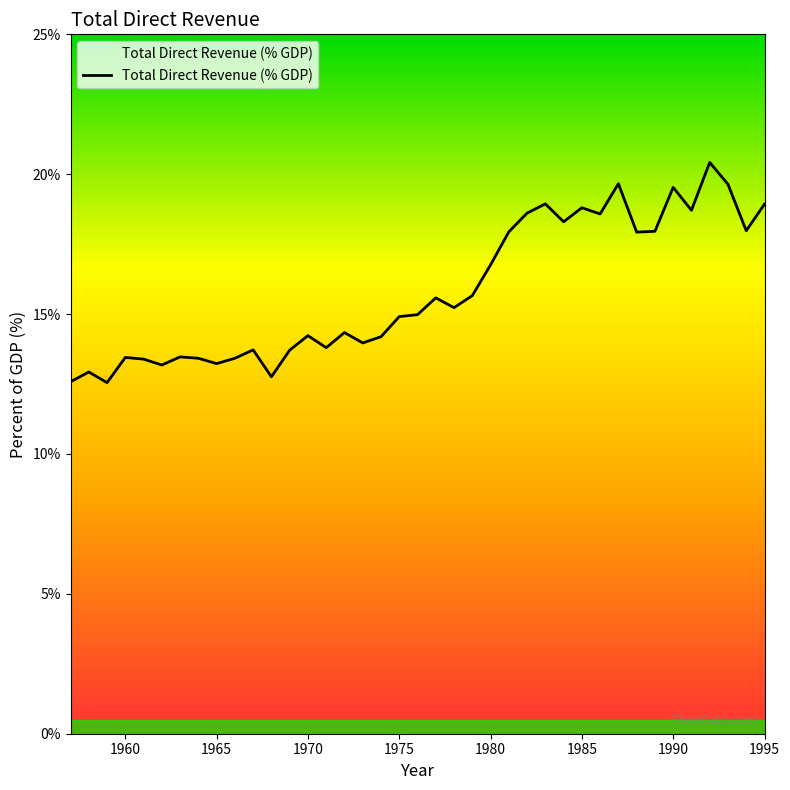

What is the smallest value displayed?

12.6